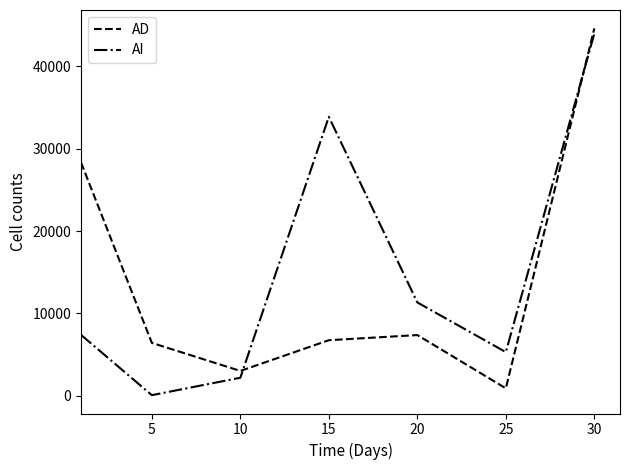

True or false: AD and AI cross at least once.

True